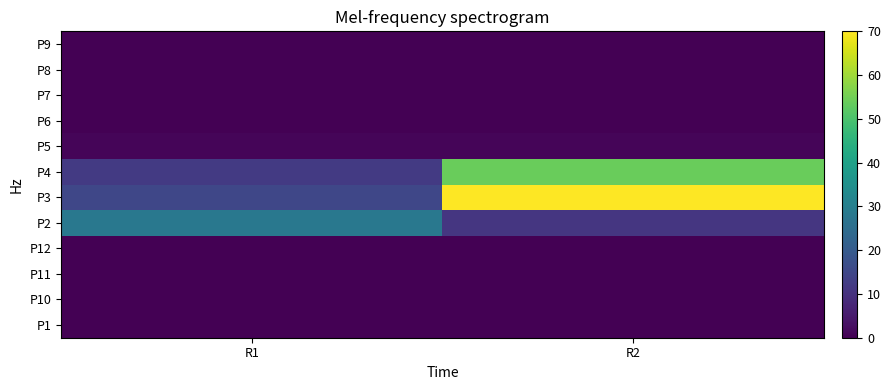

At how many categories does at least one series exceed 29?

1